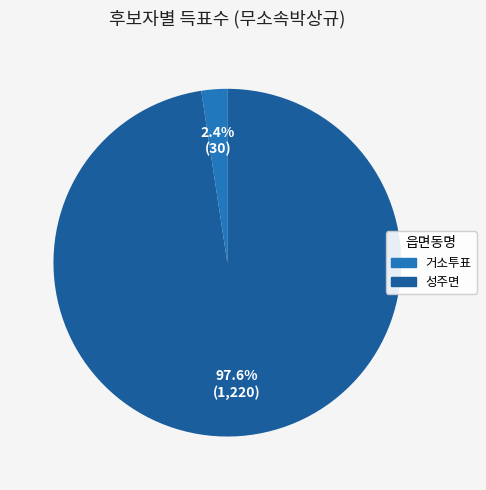

Does any single category account for the majority?

Yes